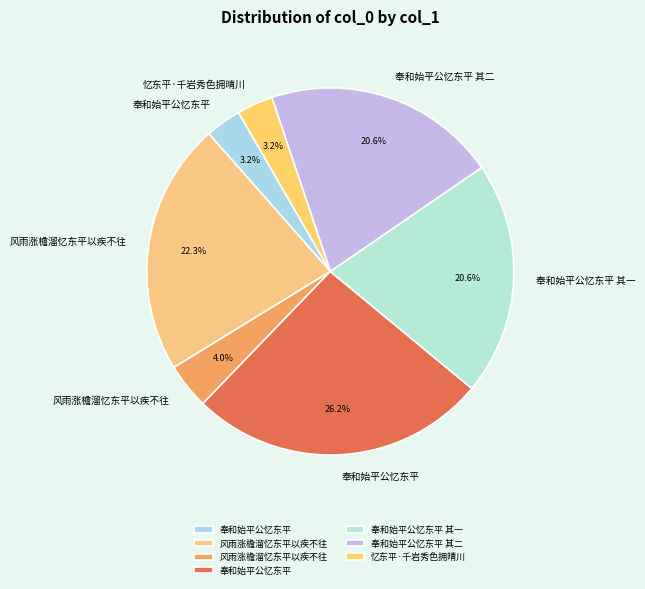

How many slices are in this pie chart?

7